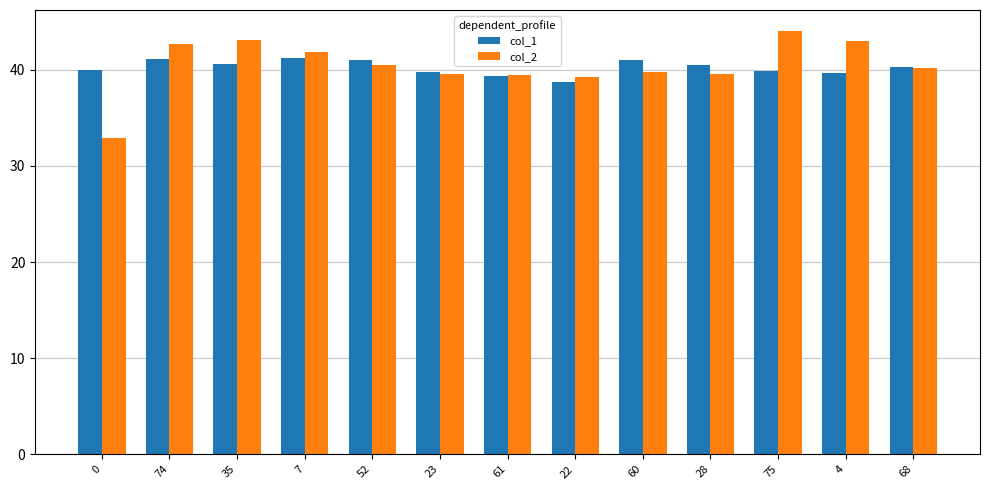

At how many categories does at least one series exceed 36?

13